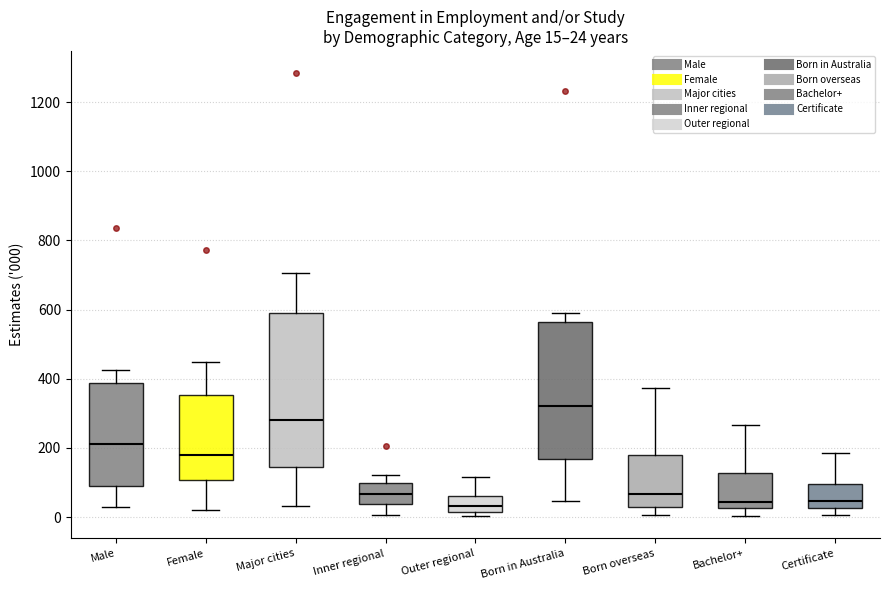

Which box's median line is the highest?

Born in Australia